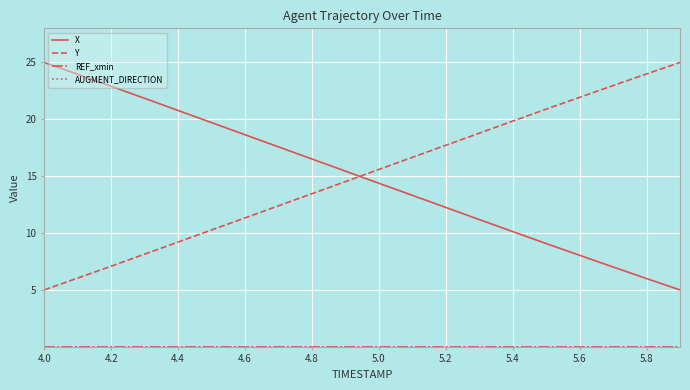

True or false: AUGMENT_DIRECTION and Y intersect in this chart.

False